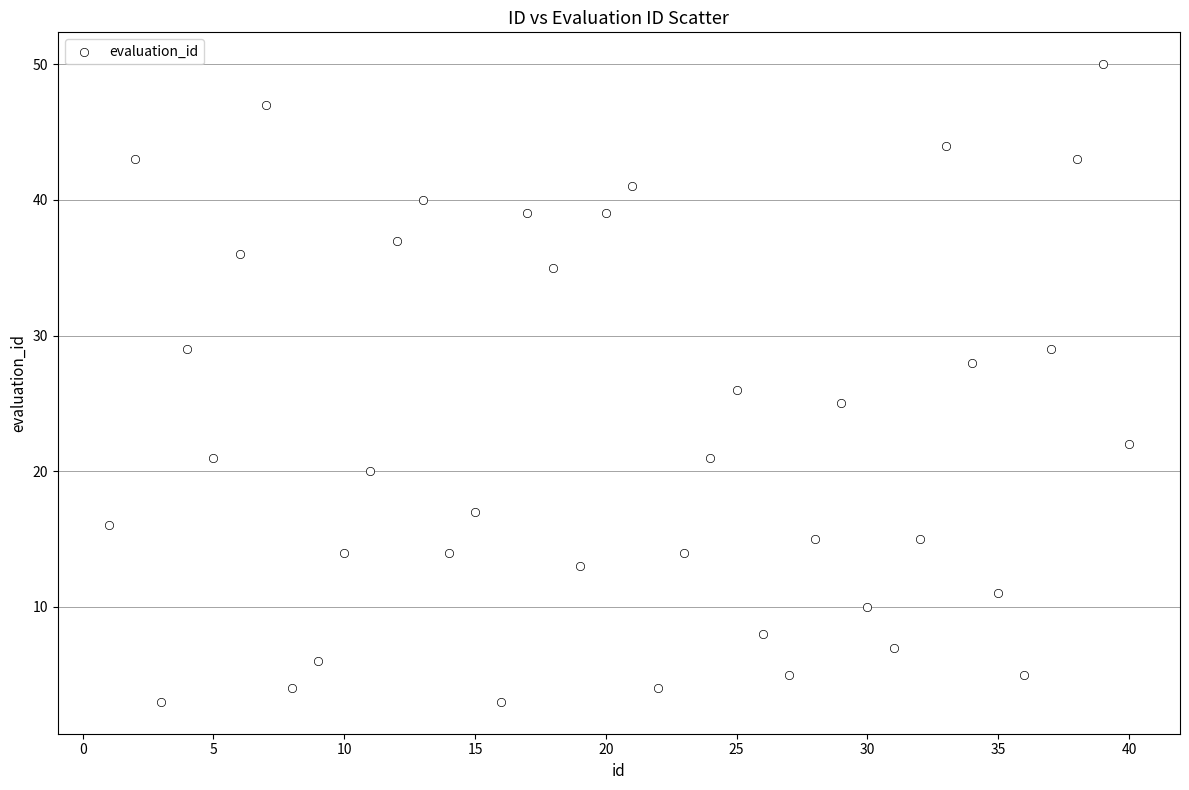

What is the range of Y values (max minus min)?

47